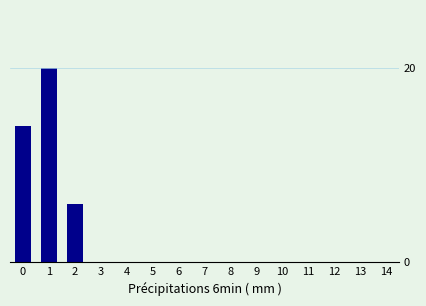

What is the maximum value shown in the chart?

20